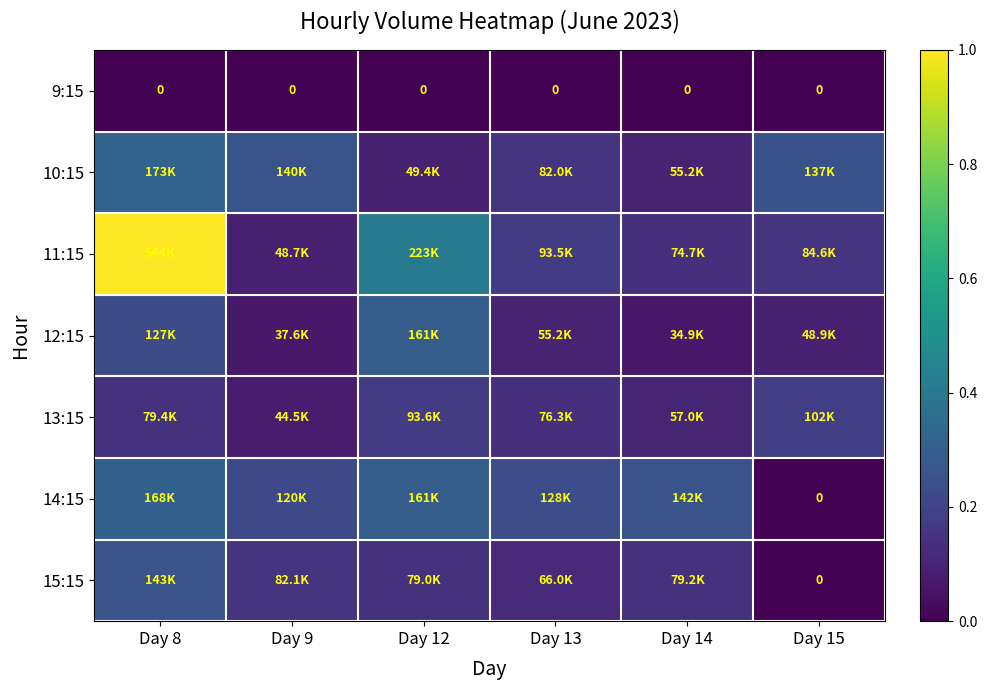

What is the total value across all series at Day 8?

2.3